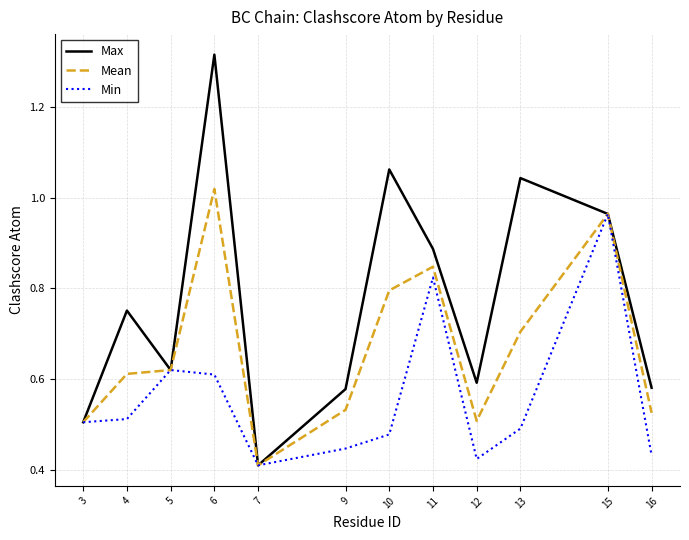

Which category has the highest value across all series?

6